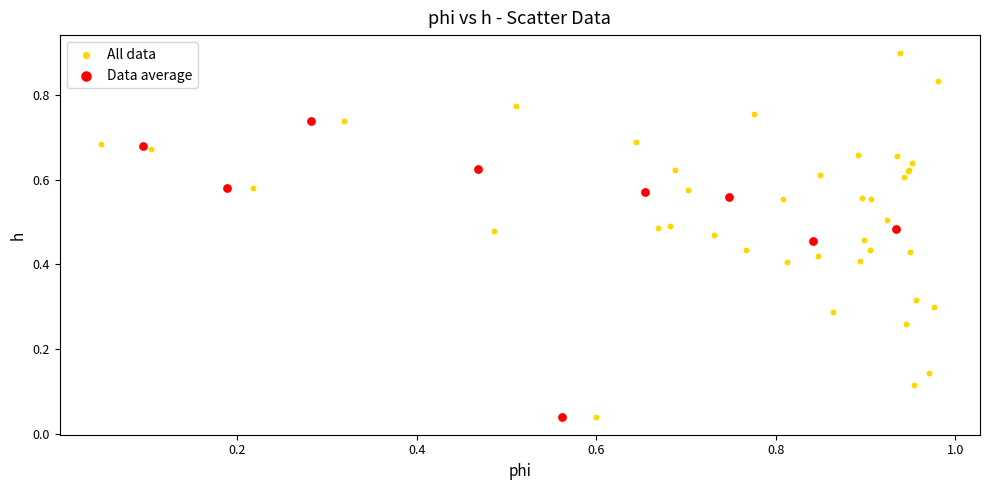

Which series has the widest spread of Y values?

All data